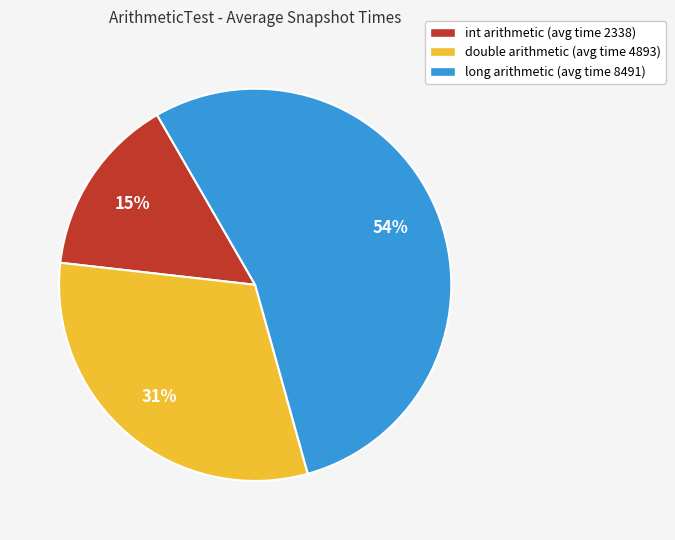

Does double arithmetic (avg time 4893) account for over 50% of the chart?

No